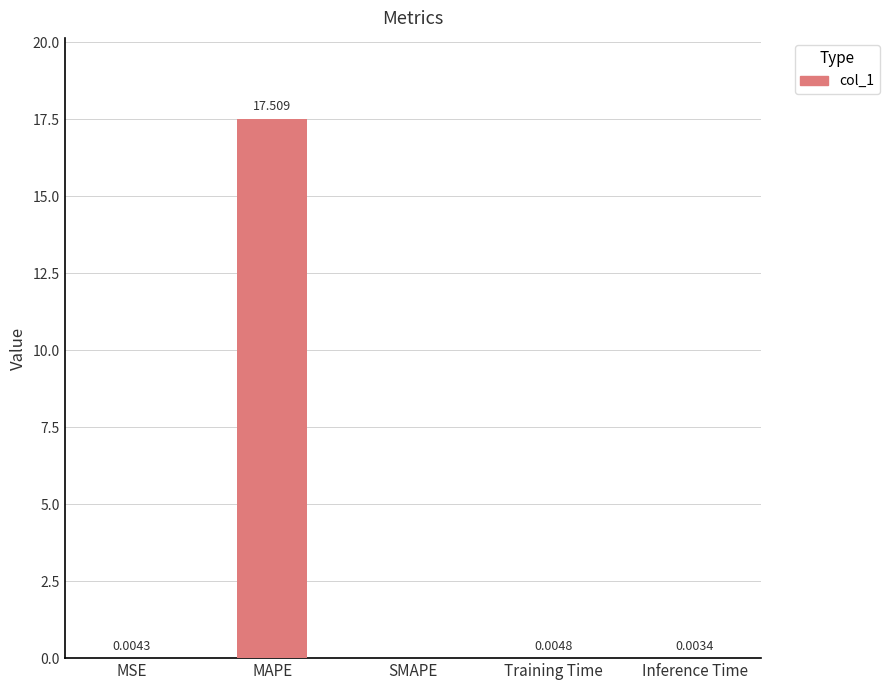

Between Inference Time and Training Time, which is larger?

Training Time